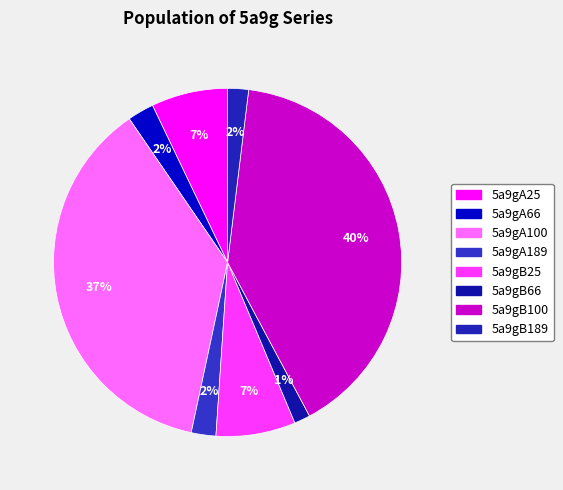

True or false: 5a9gA25 accounts for 7% of the total.

True